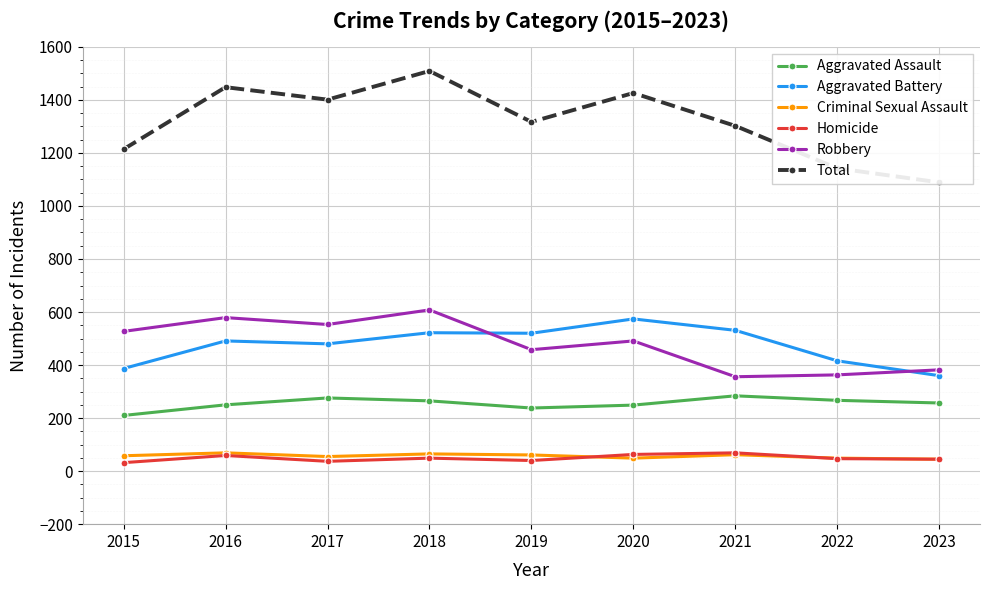

Between 2015 and 2016, which is larger?

2016